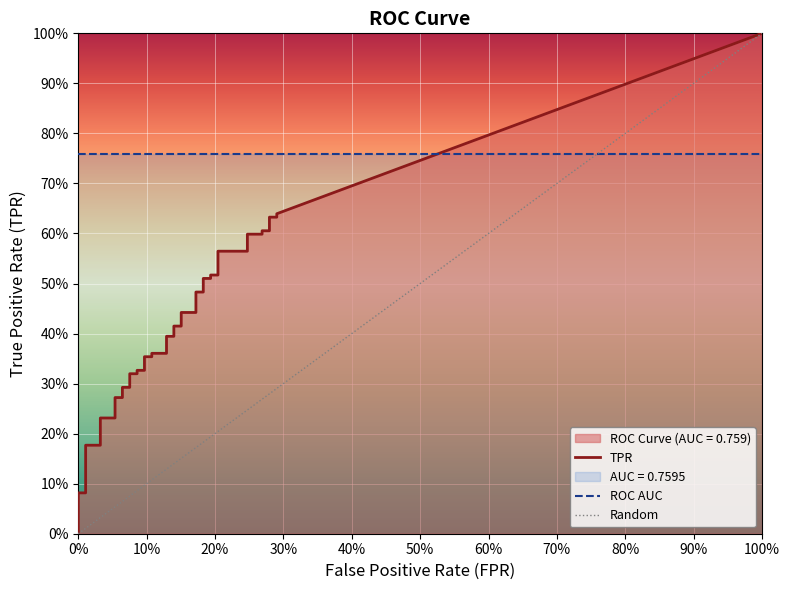

What is the sum of the fpr values at 32 and 28?

0.4